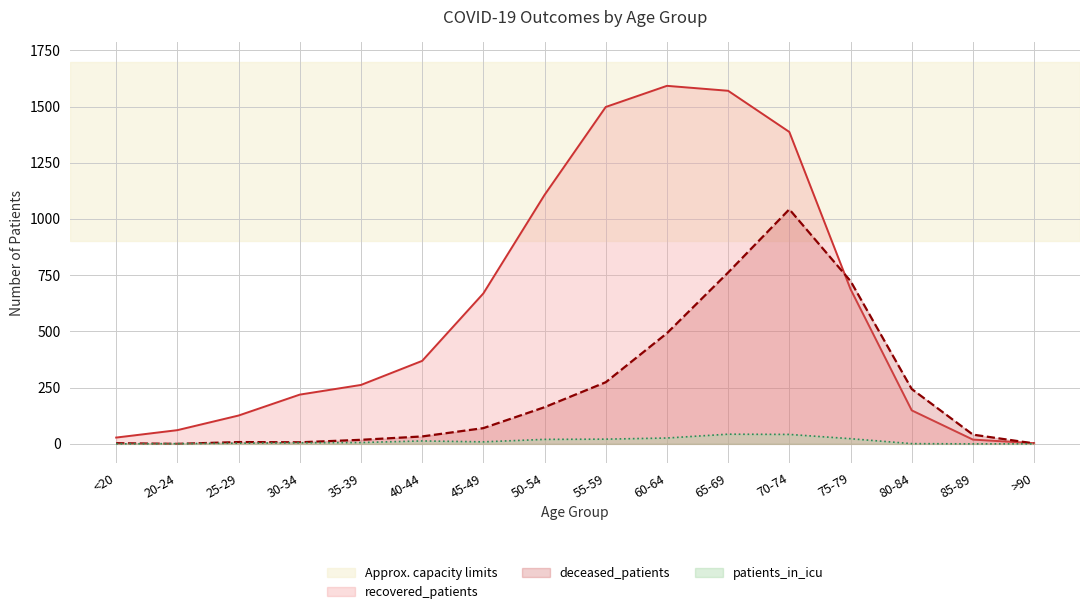

Does the chart display data point markers on the line(s)?

No